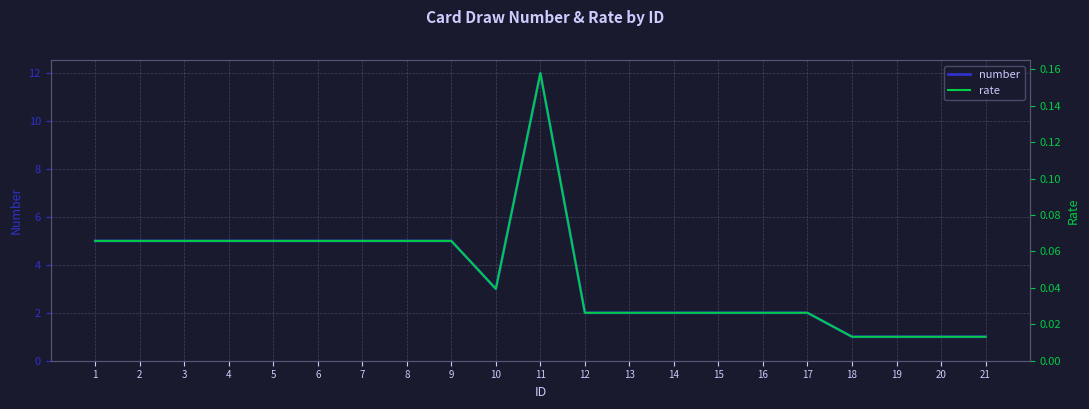

What is the value of the number point at the 13th from the left?

2.0